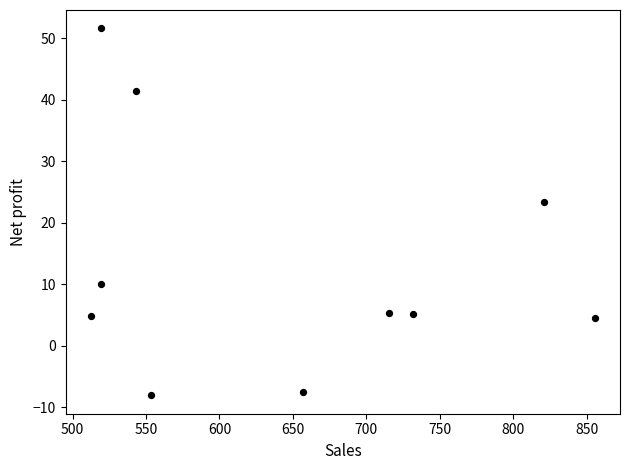

What Y value in the scatter plot is closest to 21?

23.4